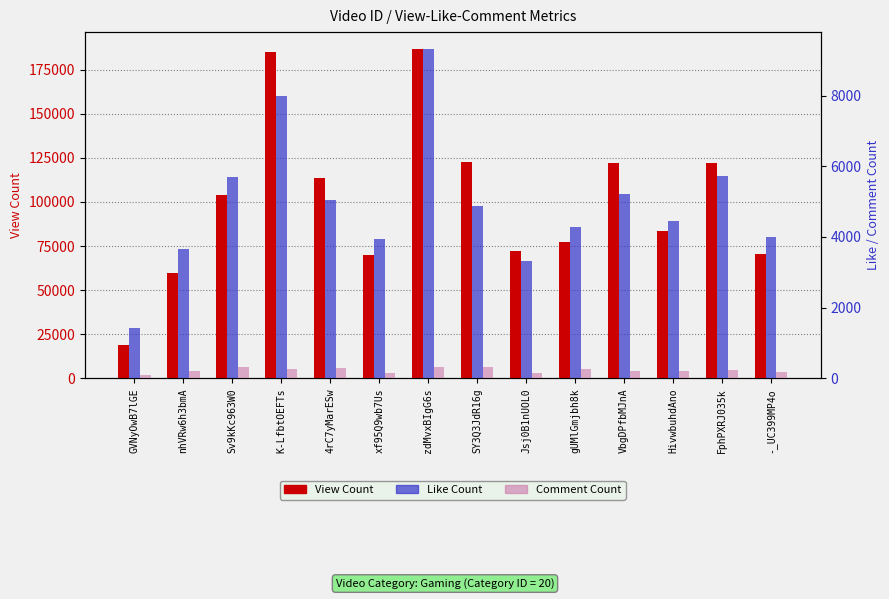

What is the difference between the maximum and minimum values in the Comment Count series?

239